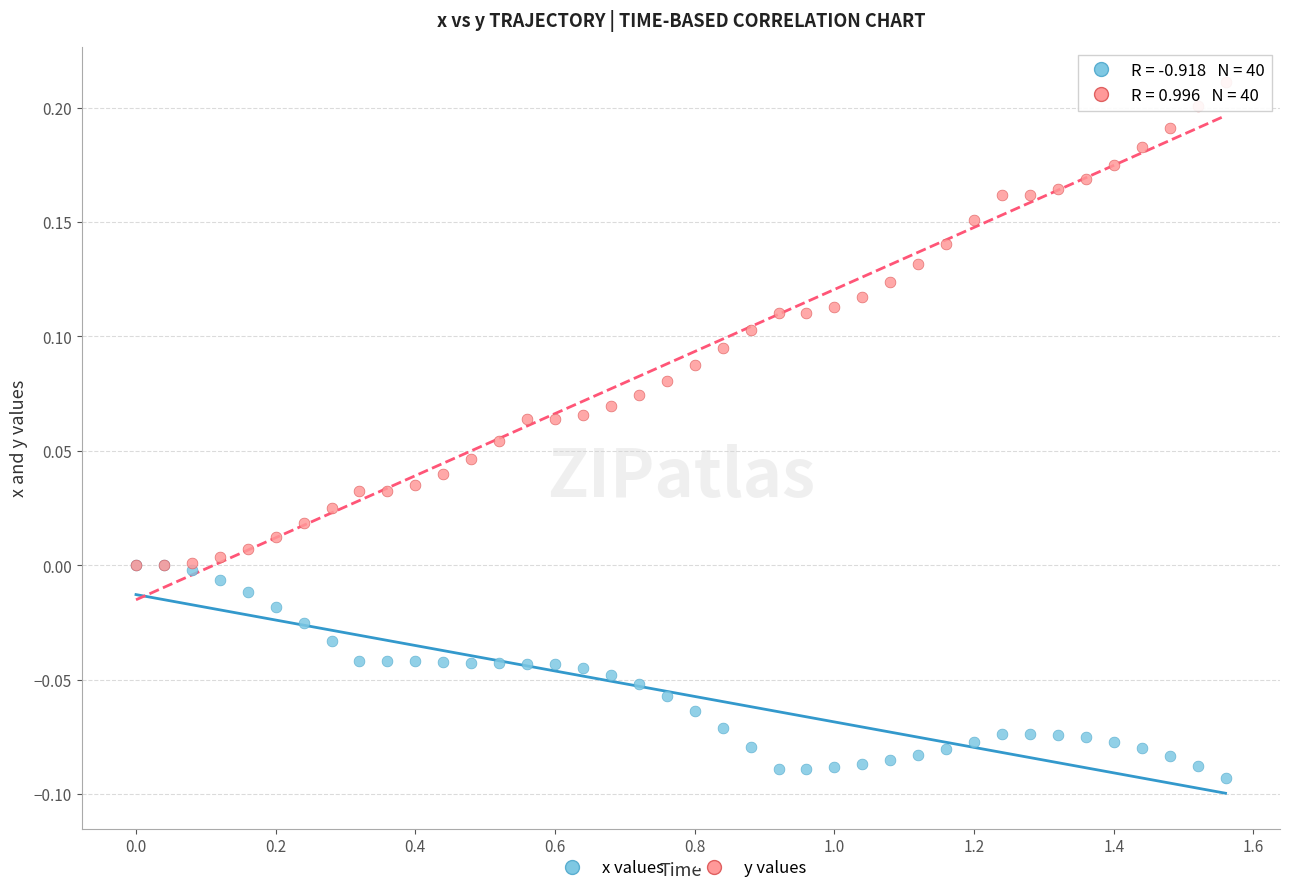

What are all the series names shown in the legend?

x values, y values